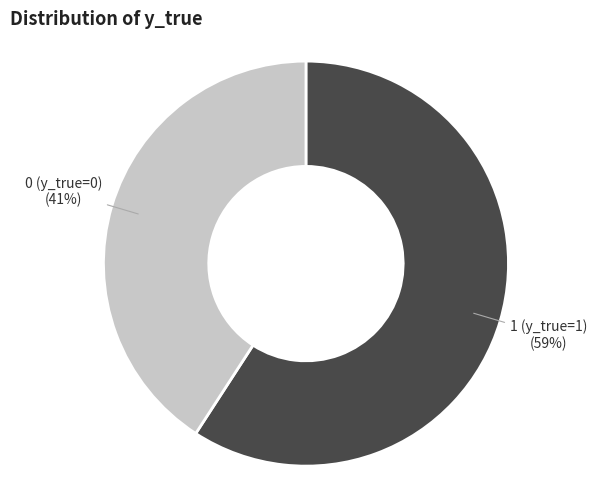

Is there a majority slice in this chart?

Yes